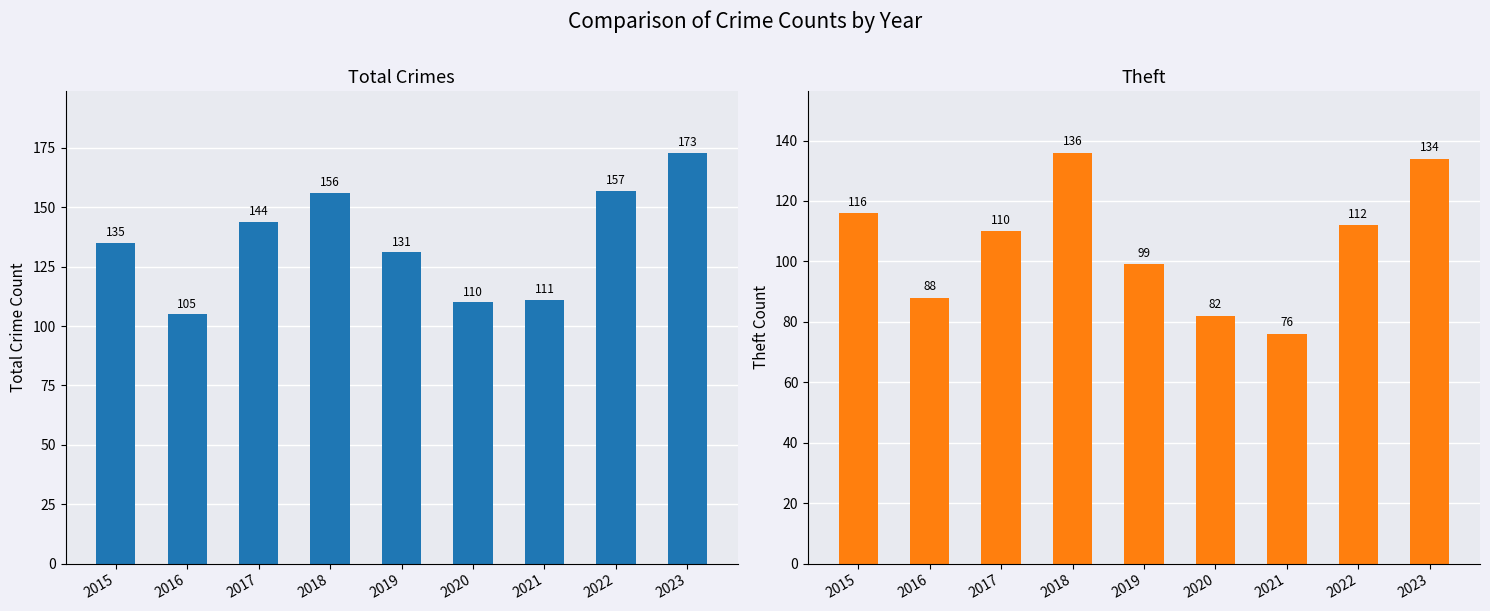

What is the sum of all Theft values?

953